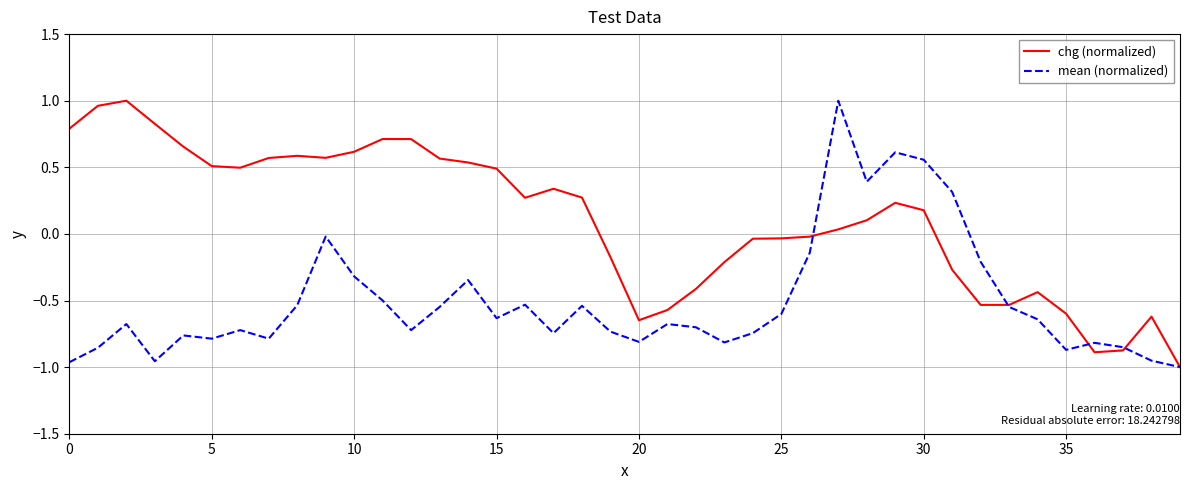

Rank the series by their average value, from highest to lowest.

chg (normalized), mean (normalized)